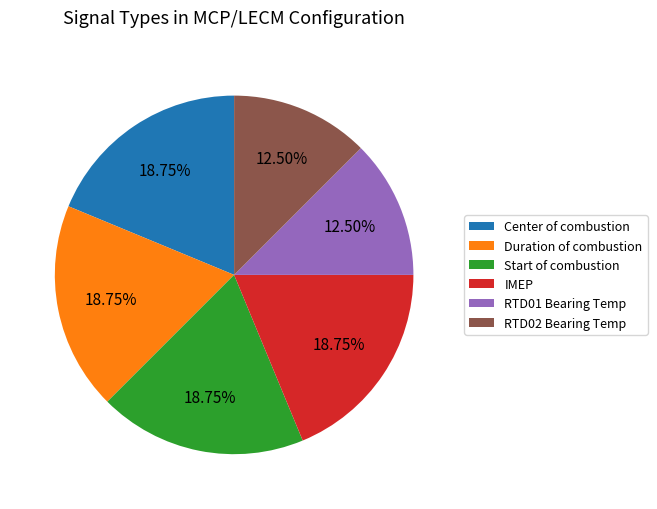

Which has a higher value, RTD02 Bearing Temp or Center of combustion?

Center of combustion